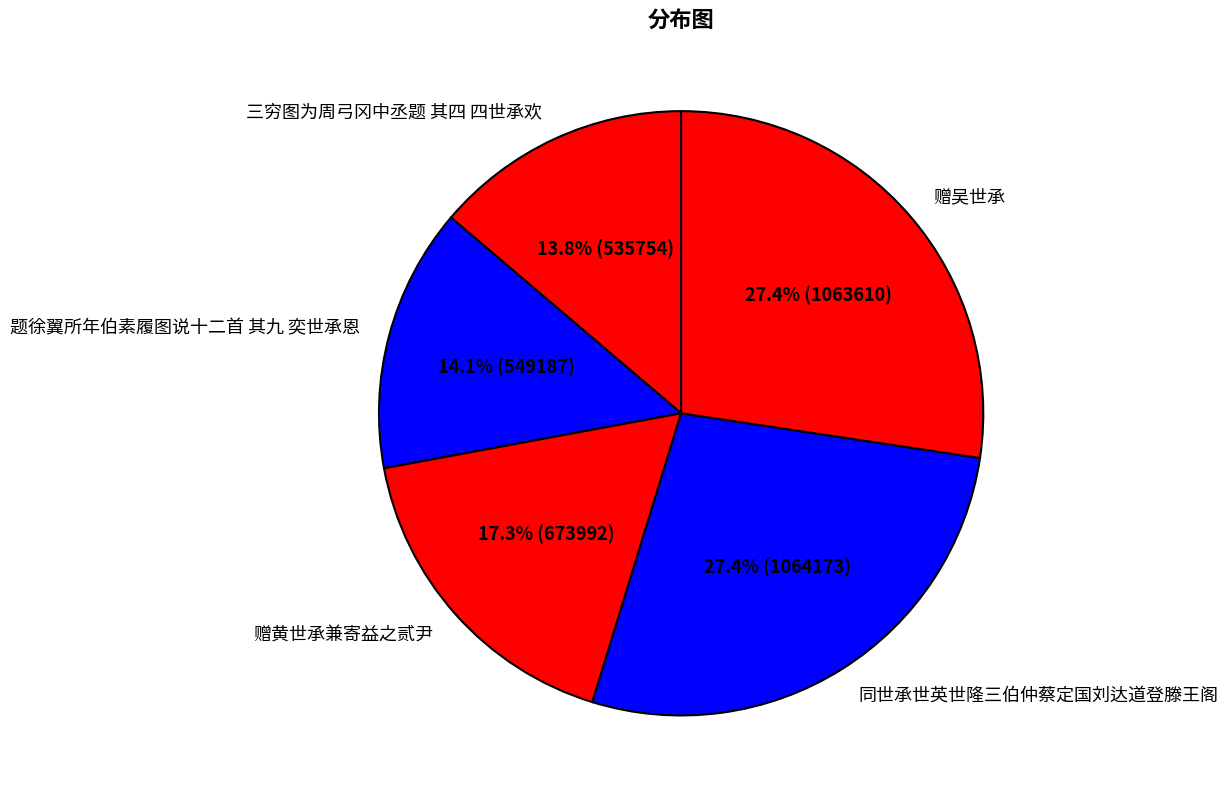

To the nearest percent, what portion does 赠黄世承兼寄益之贰尹 represent?

17%